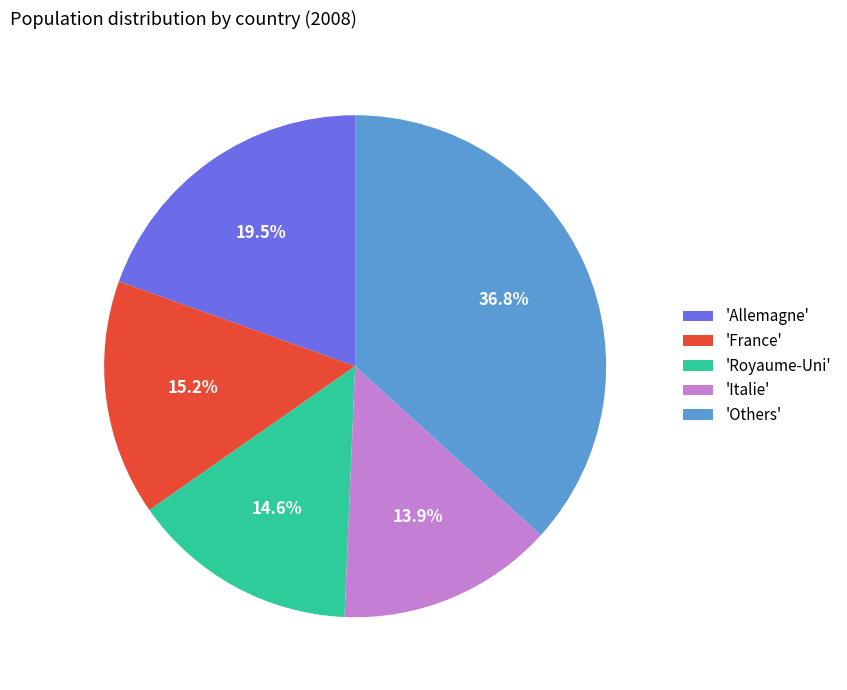

Is there a majority slice in this chart?

No